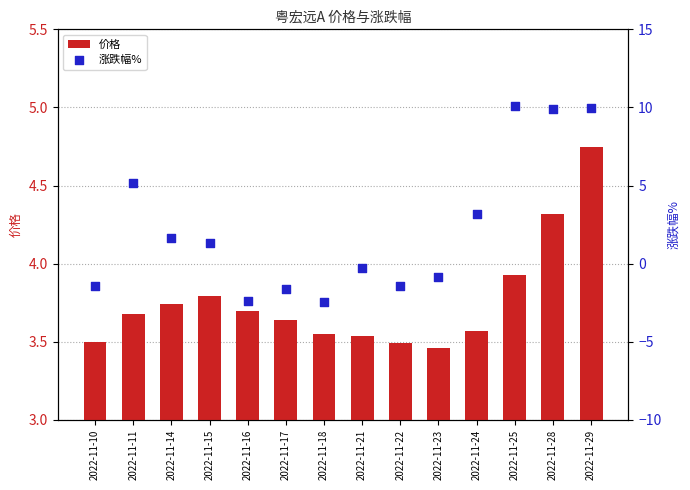

Which series has the largest total across all categories?

价格